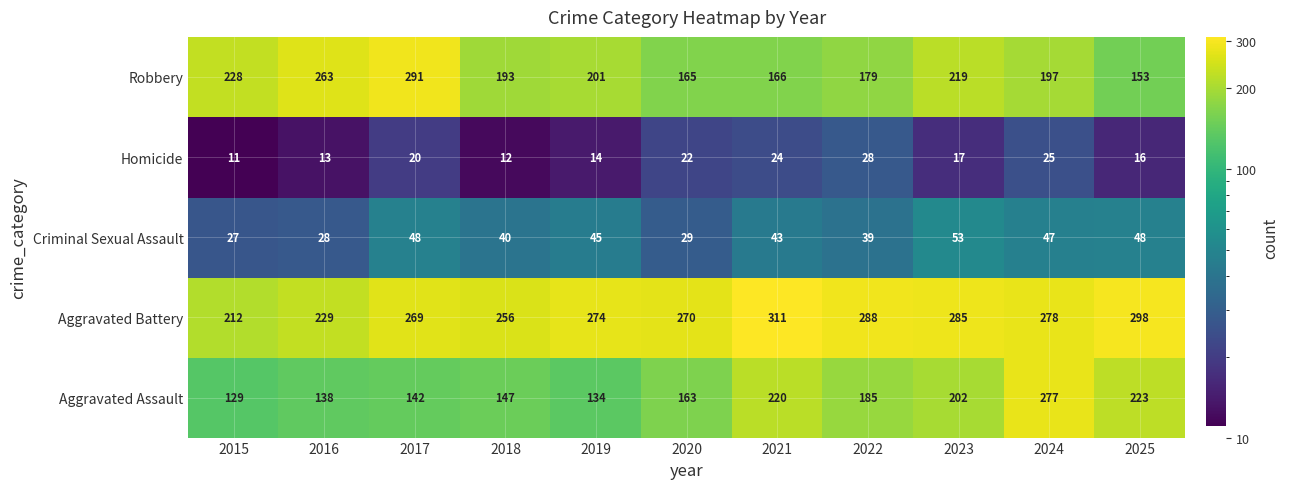

What is the spread (max minus min) of values at 2019?

260